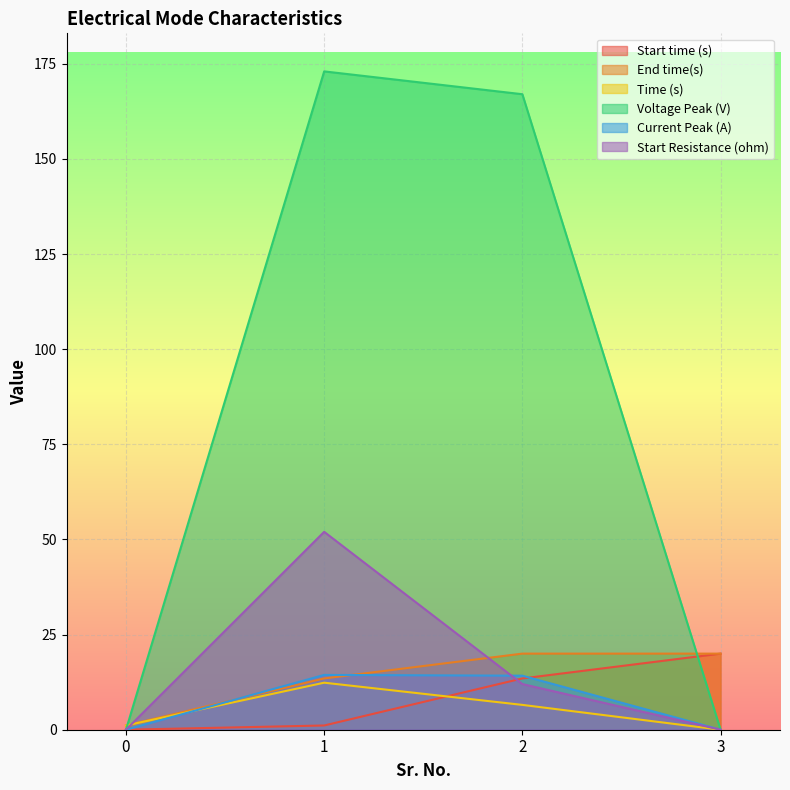

At which category does Voltage Peak (V) reach its first local peak?

1